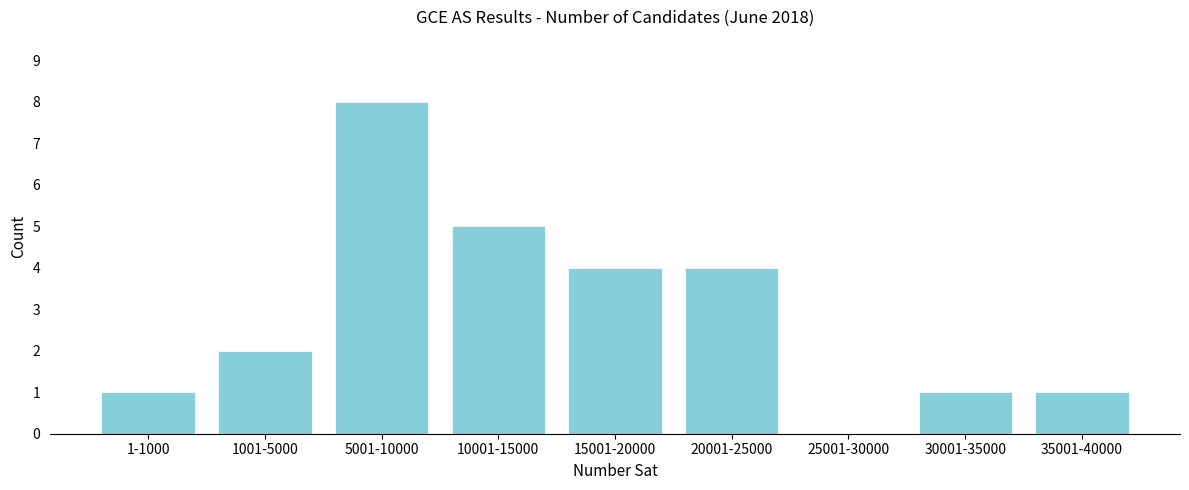

Reading right to left, list all the values displayed in this chart.

35001-40000=1	30001-35000=1	25001-30000=0	20001-25000=4	15001-20000=4	10001-15000=5	5001-10000=8	1001-5000=2	1-1000=1